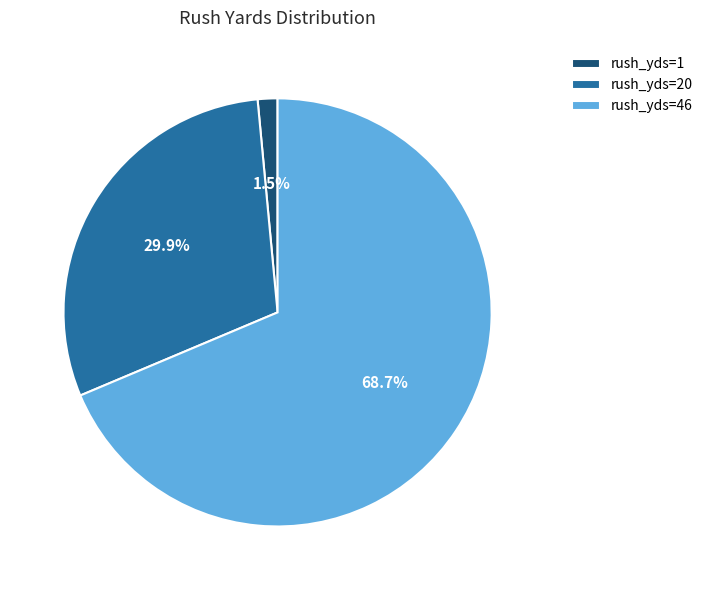

To the nearest percent, what is the average slice percentage?

33%